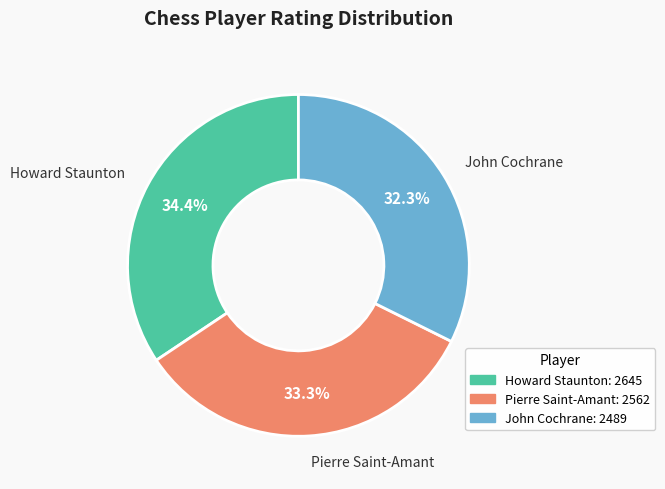

Is there a majority slice in this chart?

No